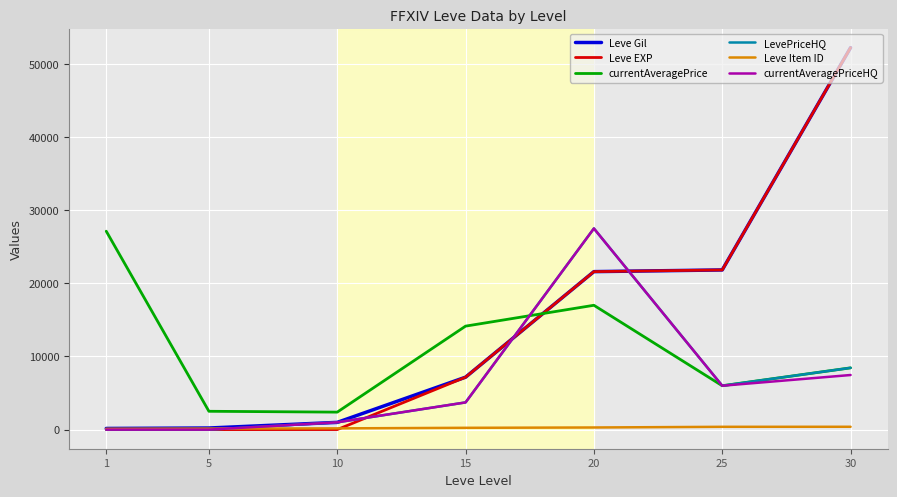

After their last crossing, which series has the higher values: Leve Item ID or currentAveragePriceHQ?

currentAveragePriceHQ